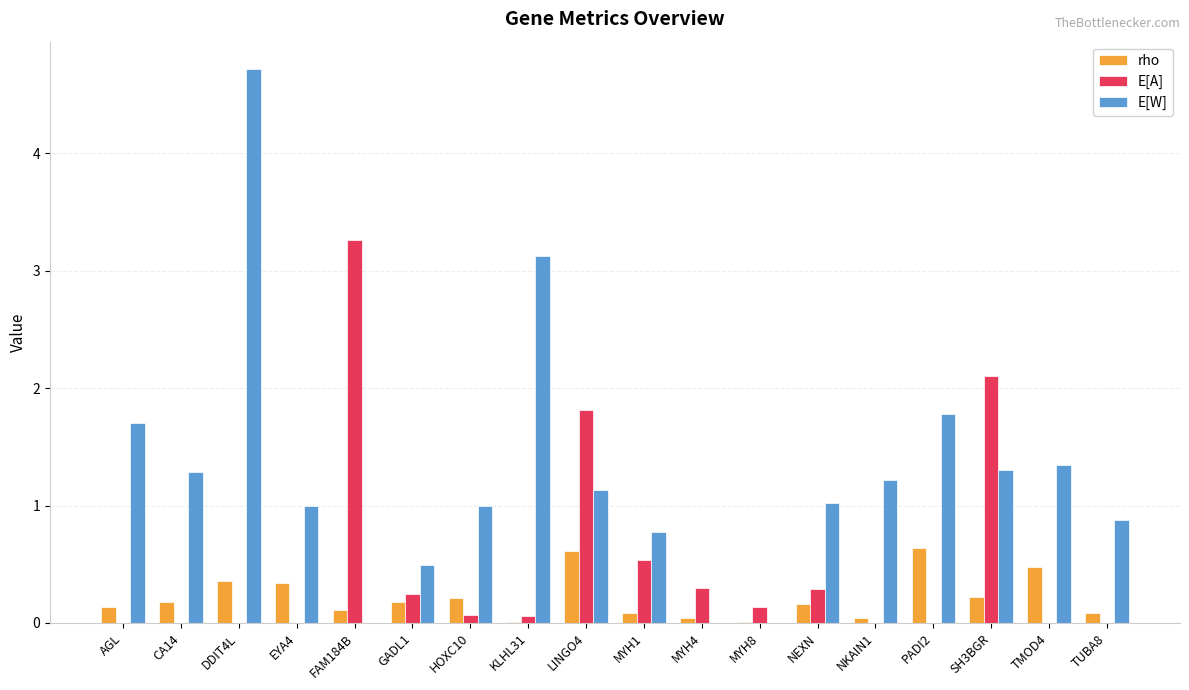

What is the sum of all rho values?

3.9